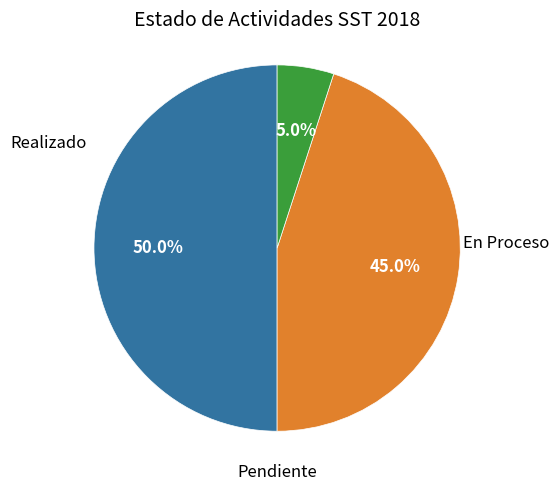

To the nearest percent, what is the difference between the Pendiente and En Proceso slice percentages?

40%